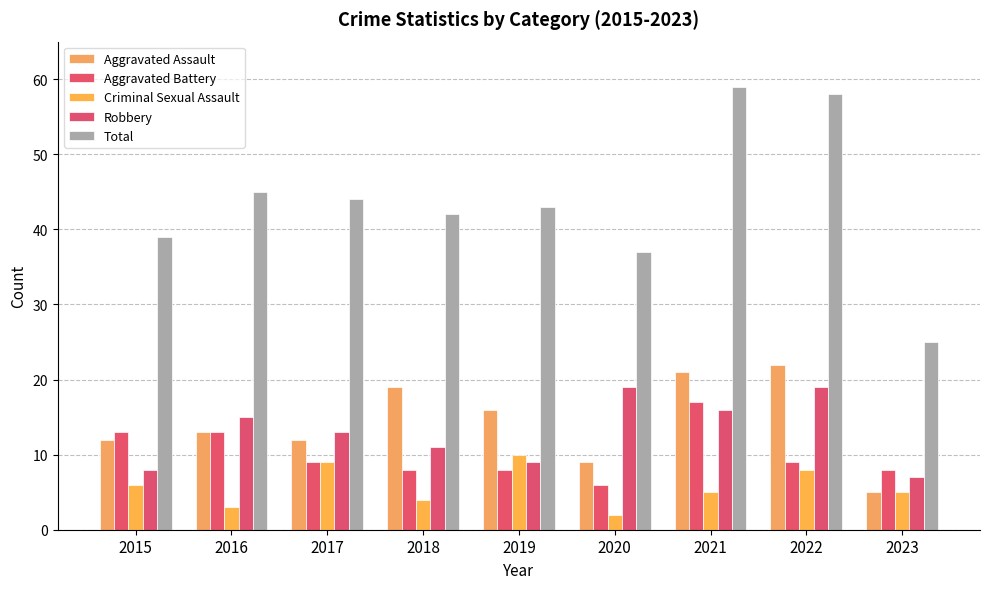

What is the difference between the maximum and minimum values in the Aggravated Assault series?

17